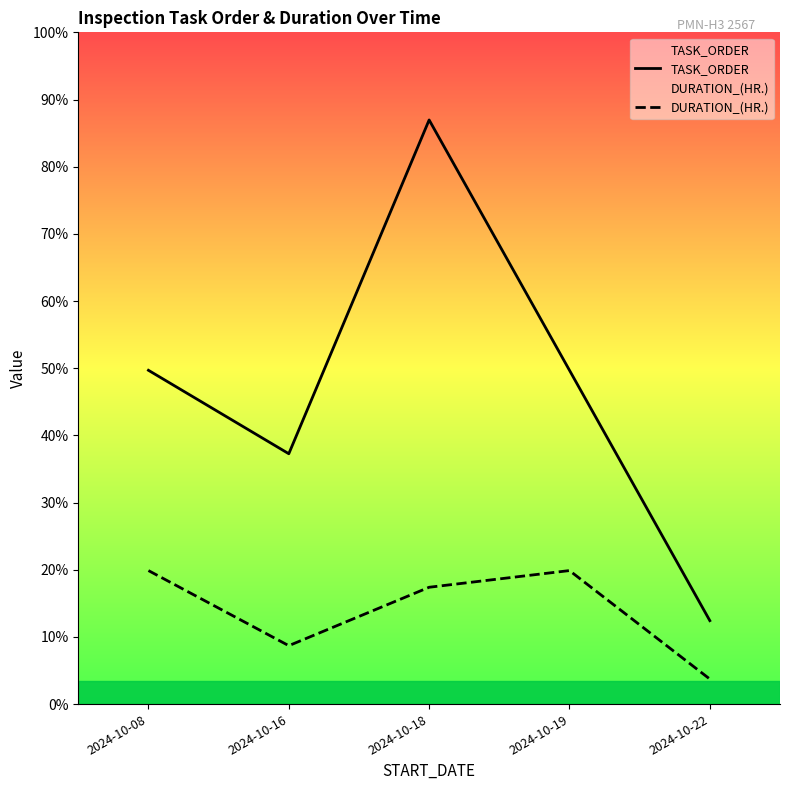

What is the minimum value shown in the chart?

3